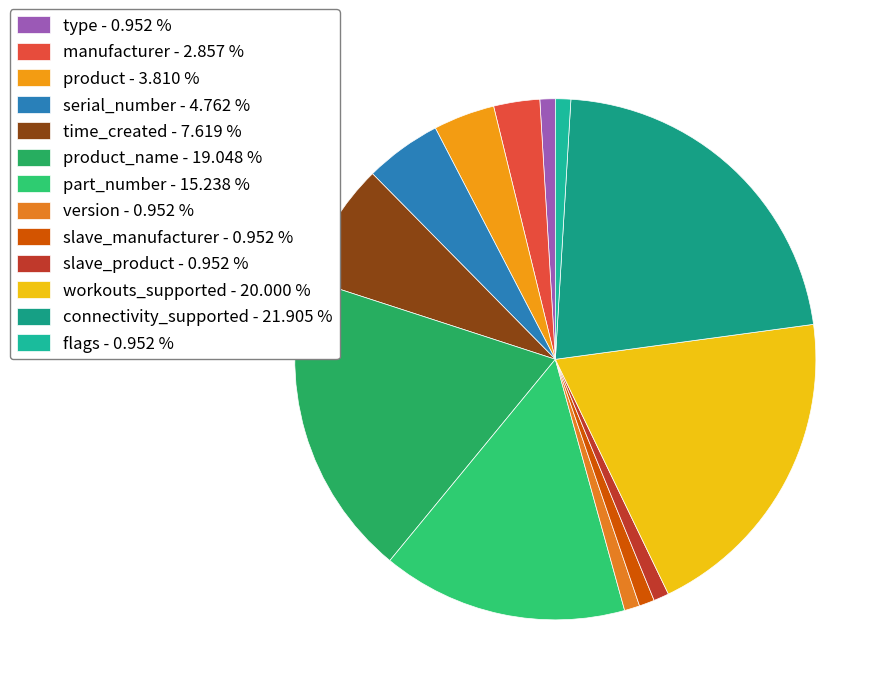

How many segments does this pie chart have?

13